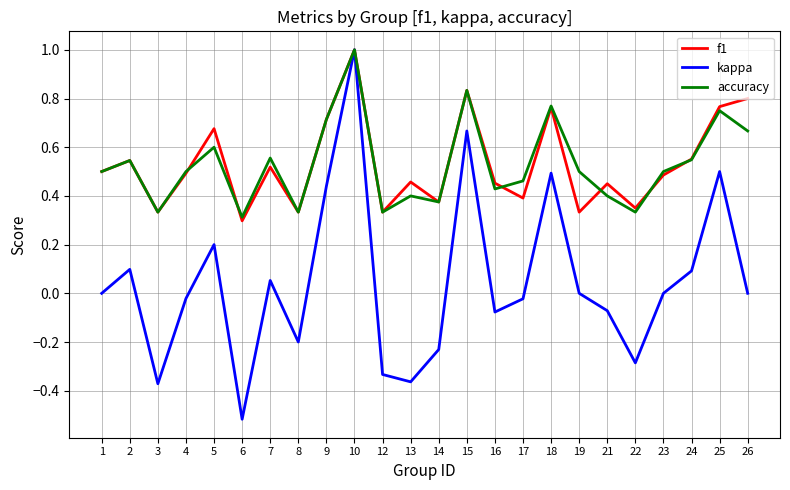

At which category is the sum across all series the highest?

10